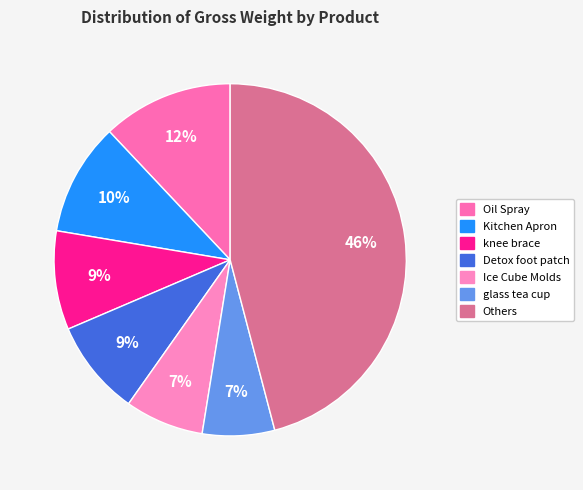

How many slices are in this pie chart?

7